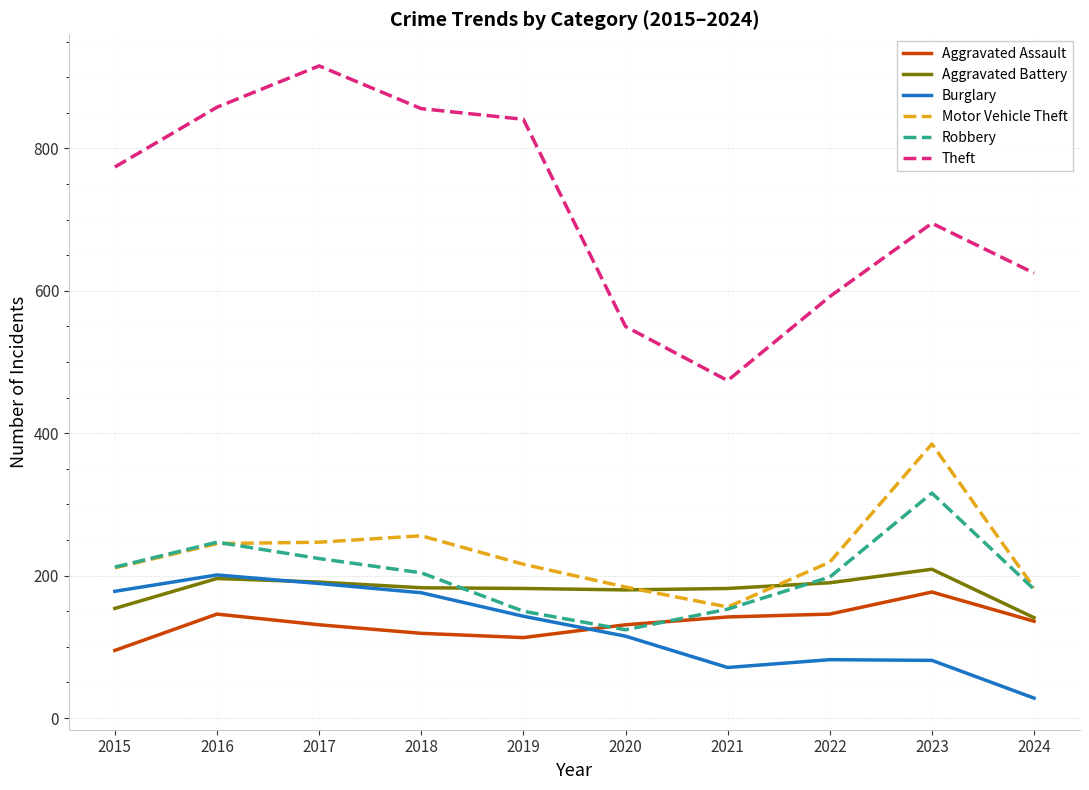

What is the total value across all series at 2015?

1624